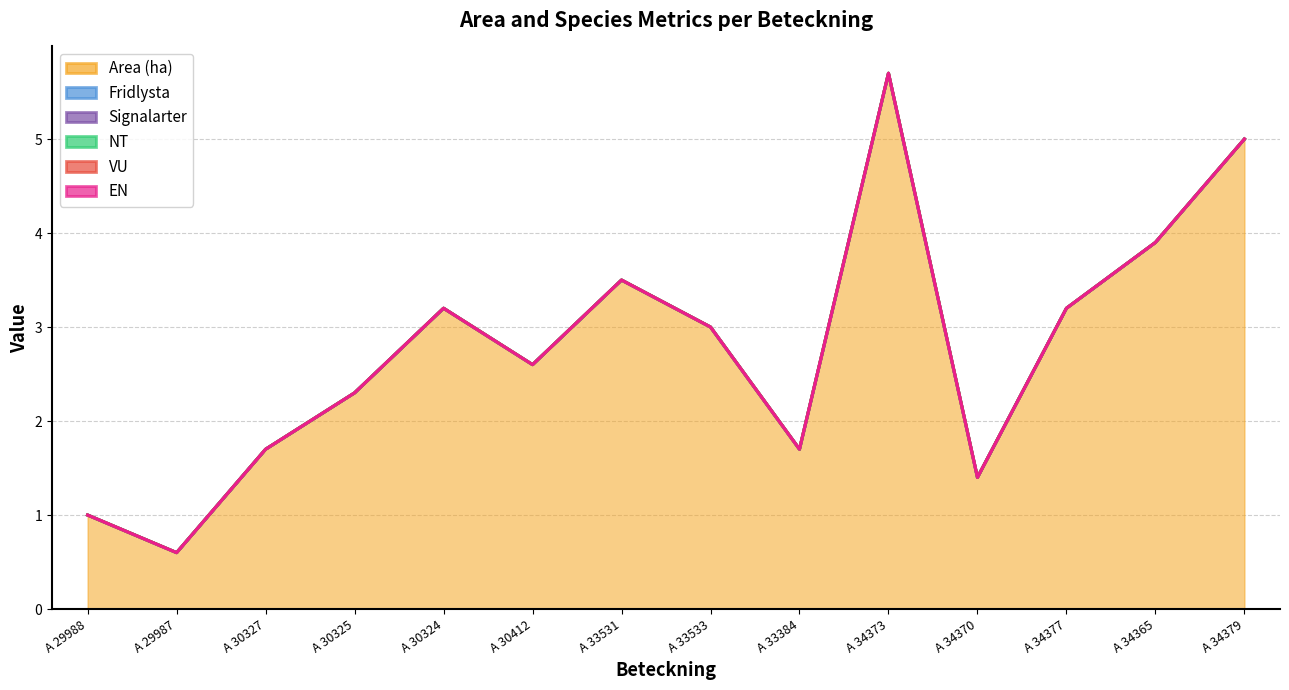

What is the label of the 8th point from the left?

A 33533